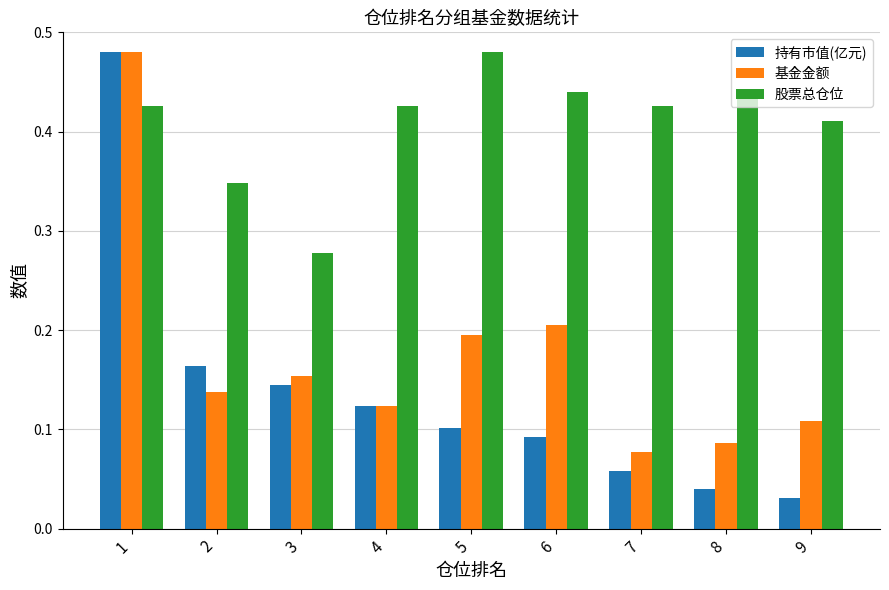

What is the sum of all 持有市值(亿元) values?

1.2